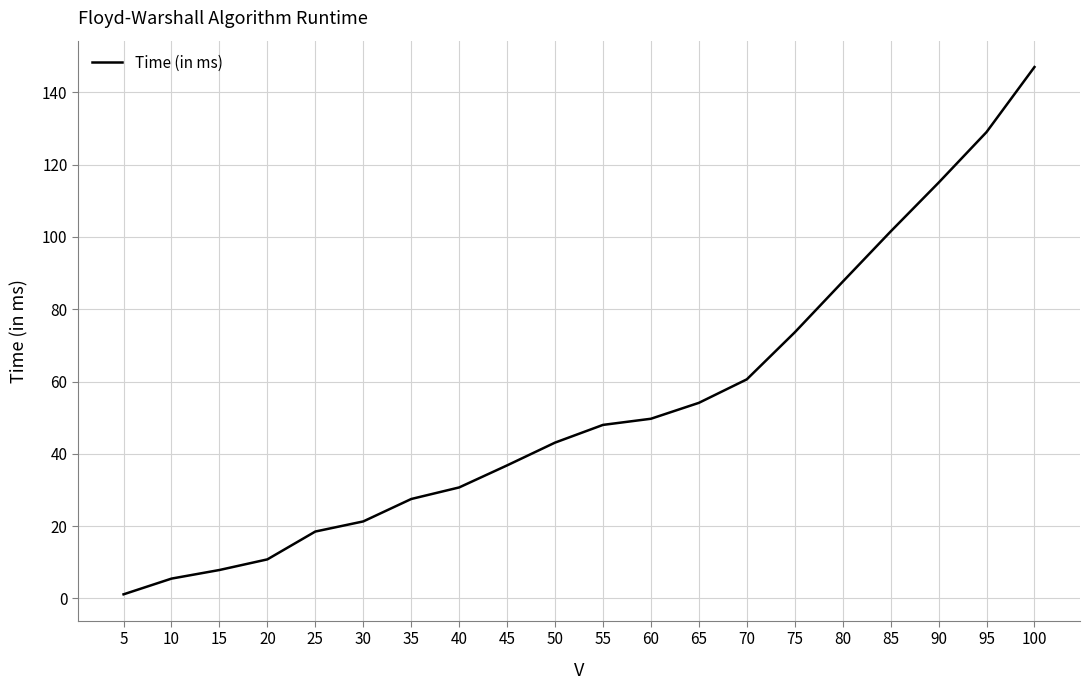

What is the greatest value displayed?

147.0